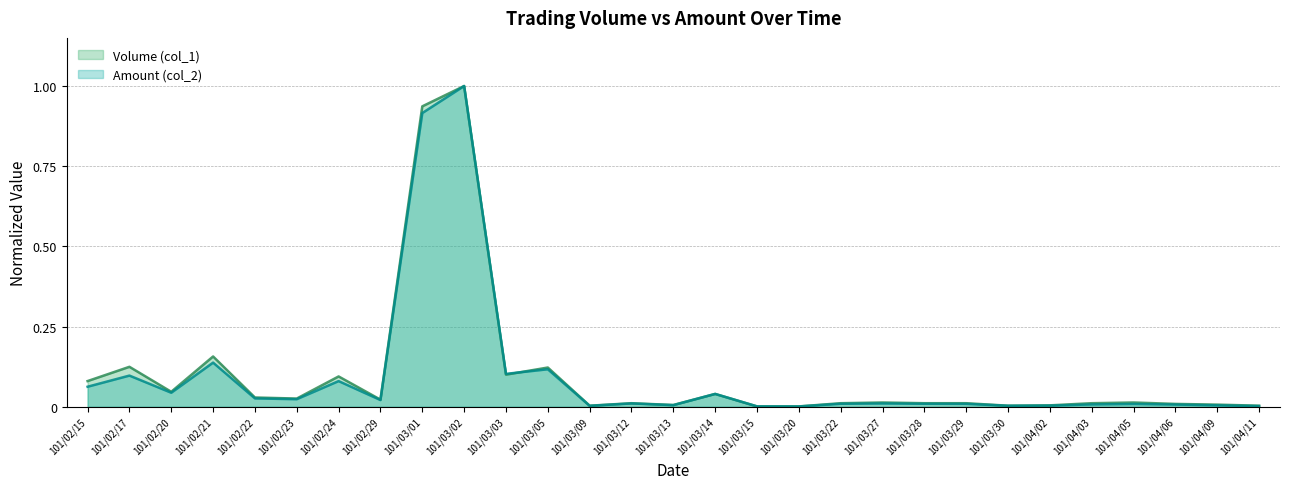

Which series has the widest spread of values?

Amount (col_2)